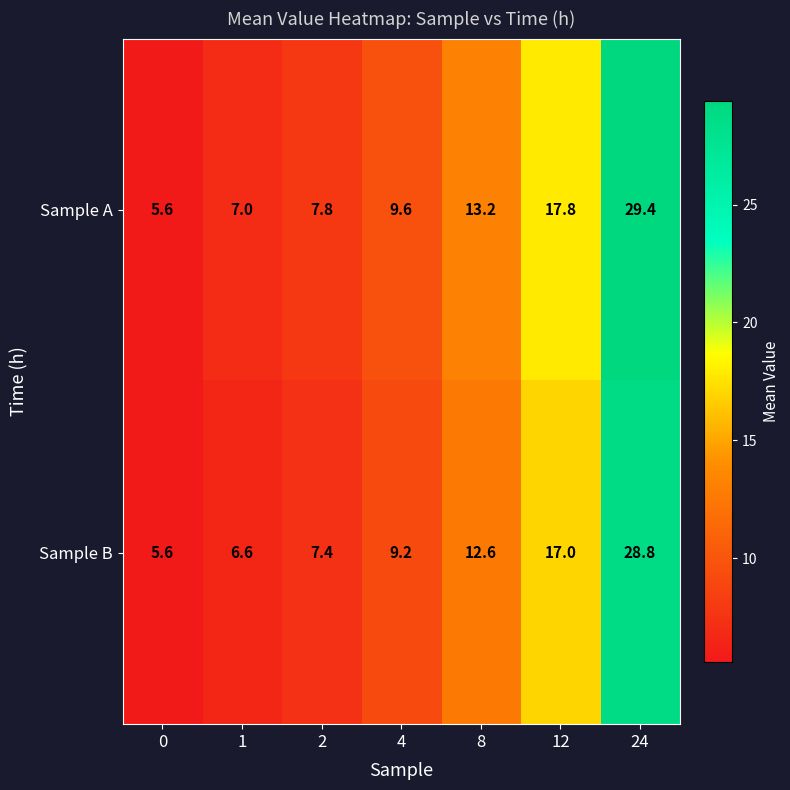

What is the total value across all series at 1?

13.6